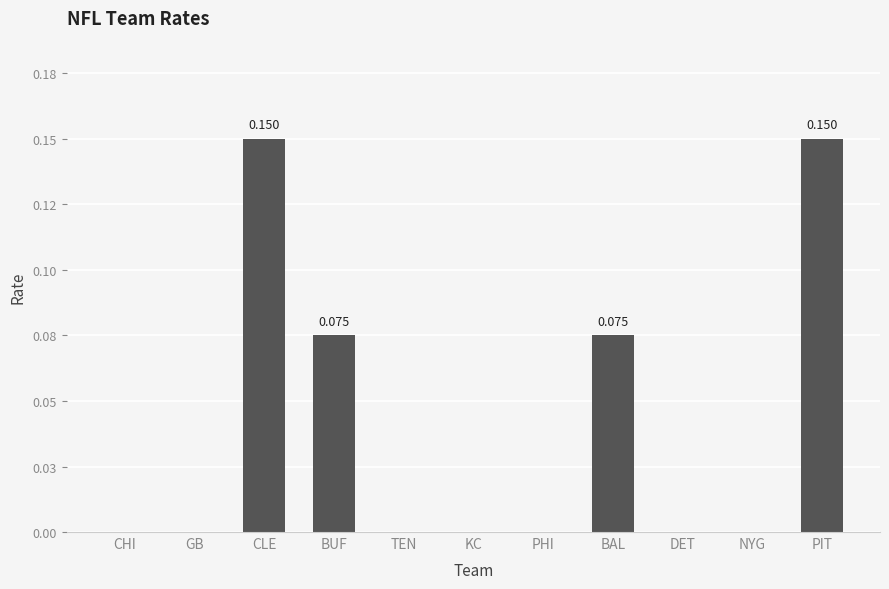

The value at CLE is 0.1. True or false?

True